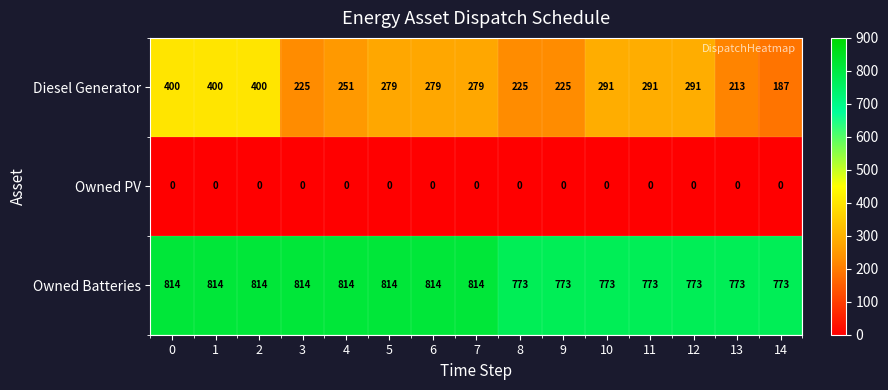

What is the difference between the highest and lowest values at 7?

814